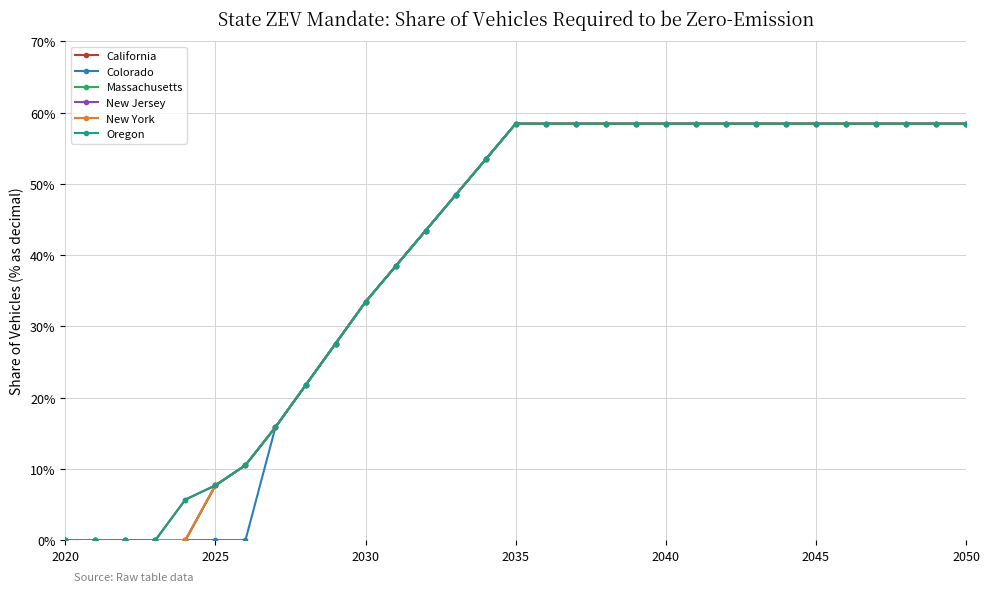

Does the chart have visible grid lines?

Yes